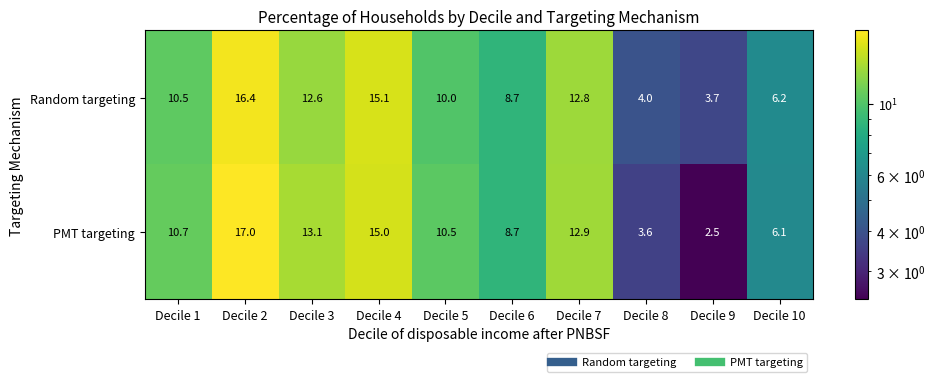

What is the minimum value shown in the chart?

2.5